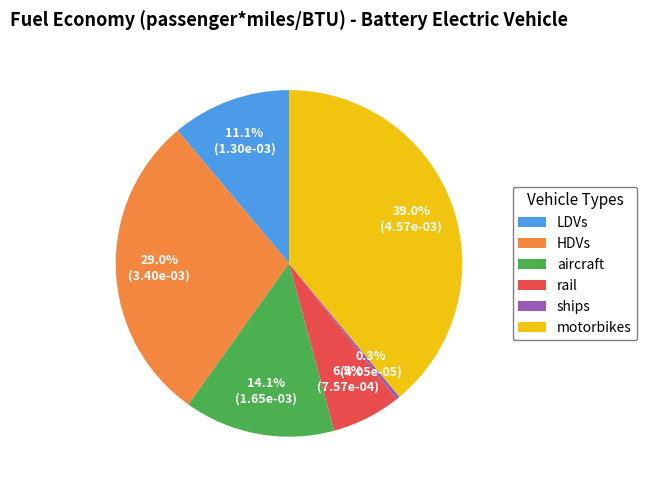

The motorbikes slice represents 47% of the pie. True or false?

False